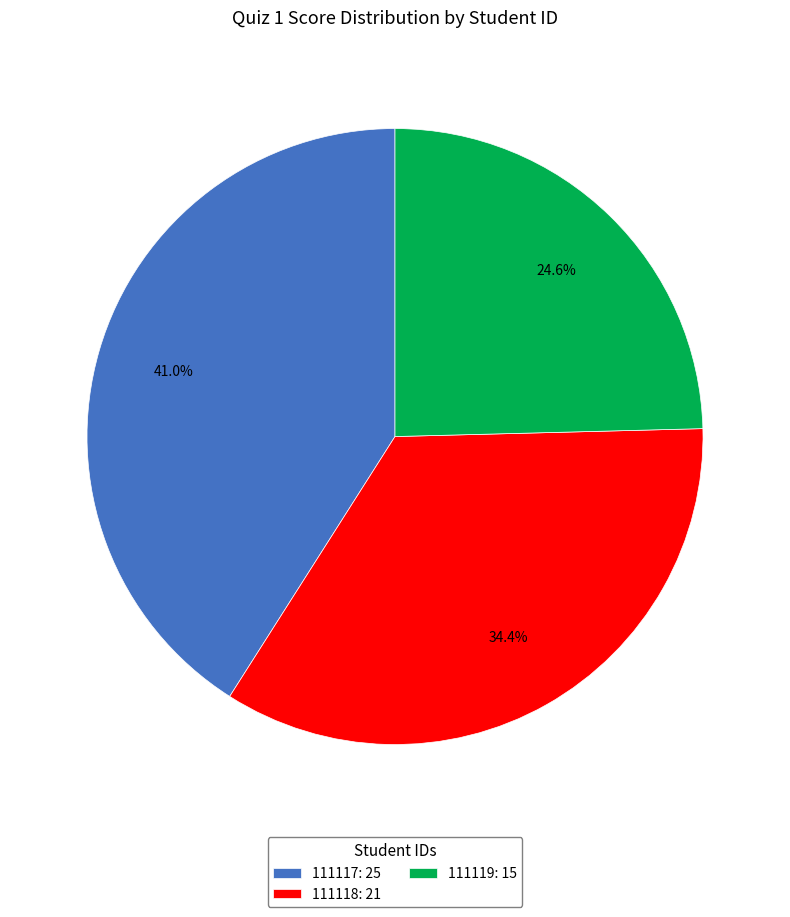

What percentage is the 111117 slice, to the nearest percent?

41%